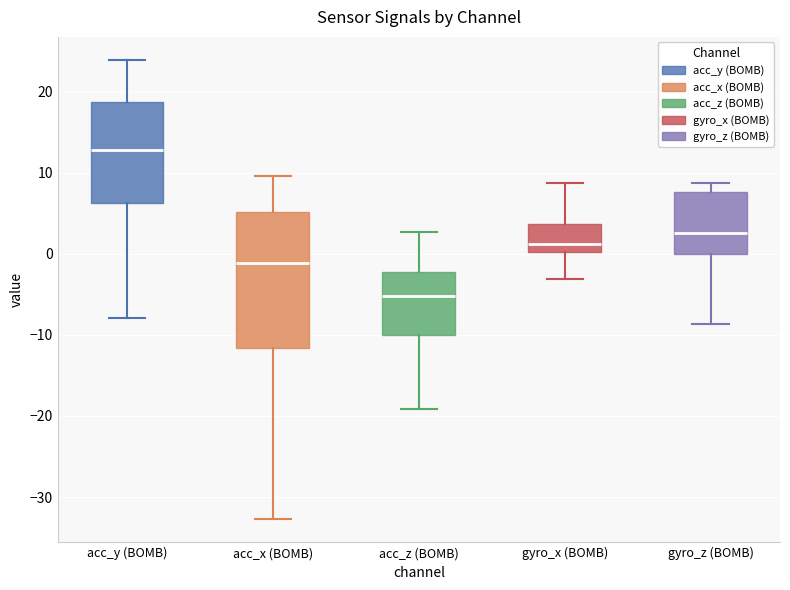

Which box is the tallest, from its lower edge to its upper edge?

acc_x (BOMB)